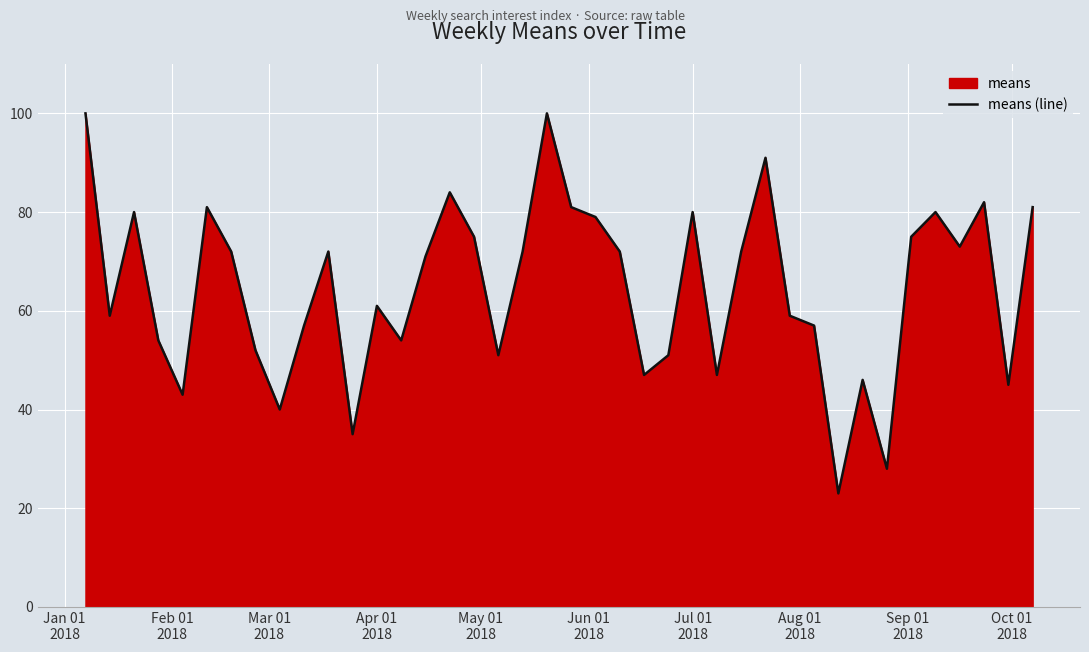

What is the difference between the maximum and minimum values?

77